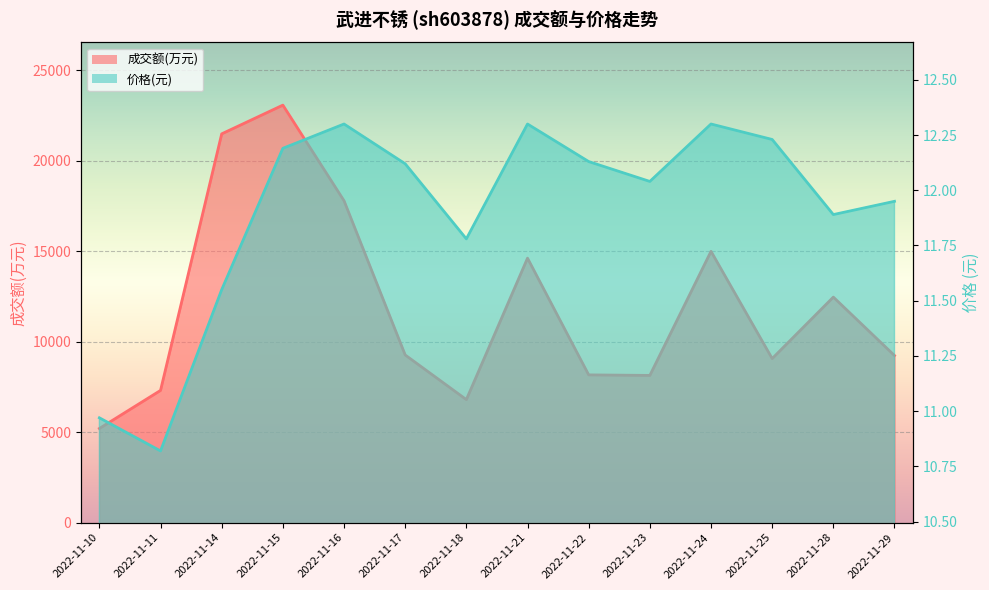

What is the difference between the maximum and second lowest values in the 价格 series?

1.3